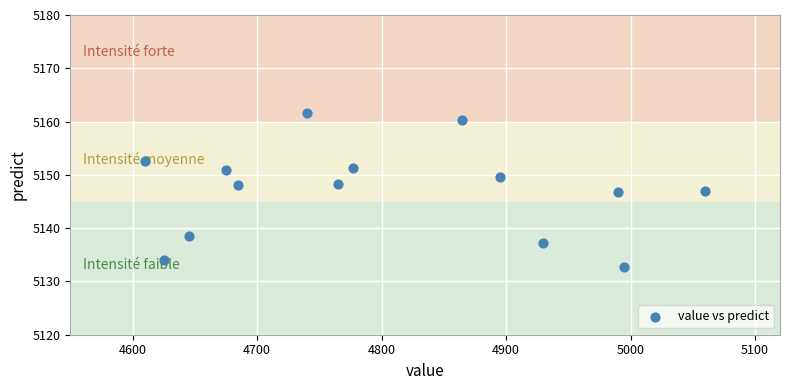

What is the range of X values (max minus min)?

450.0